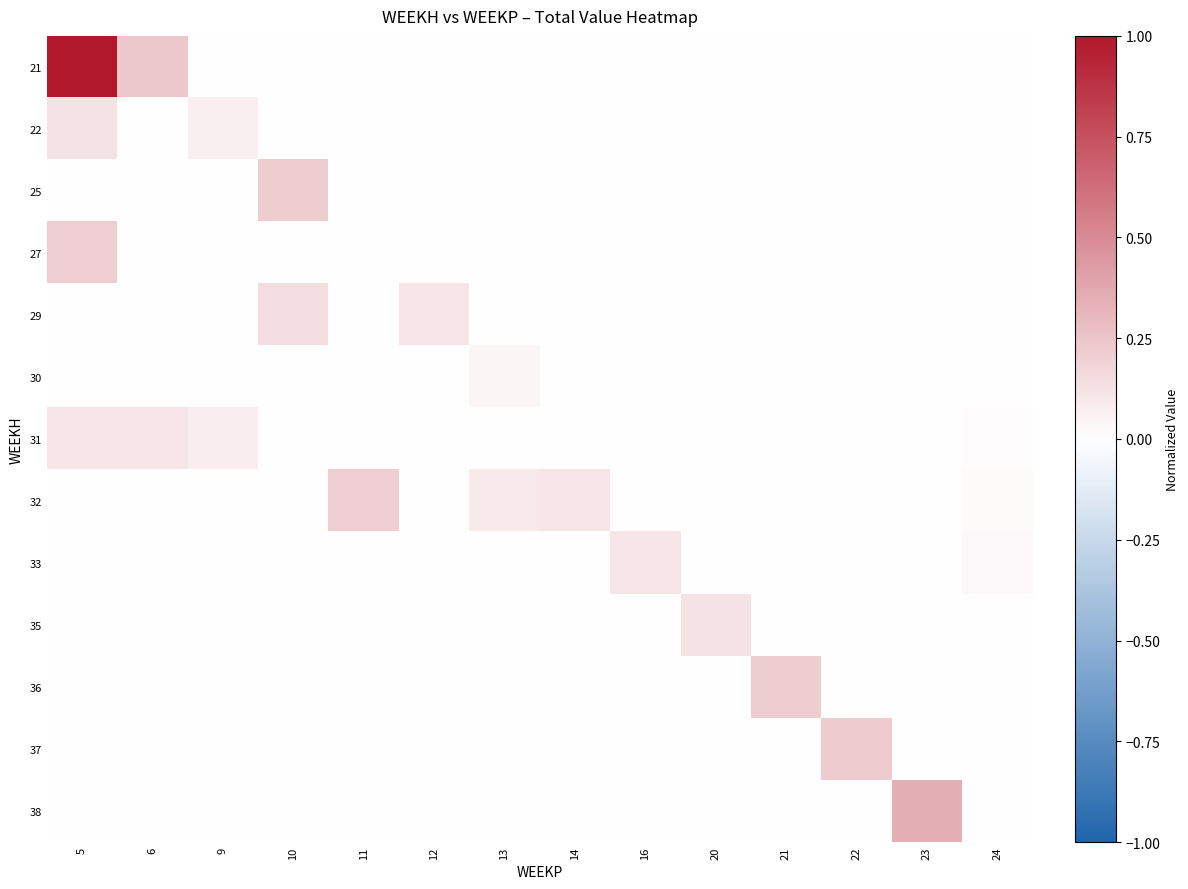

Which label corresponds to the largest value in the chart?

5